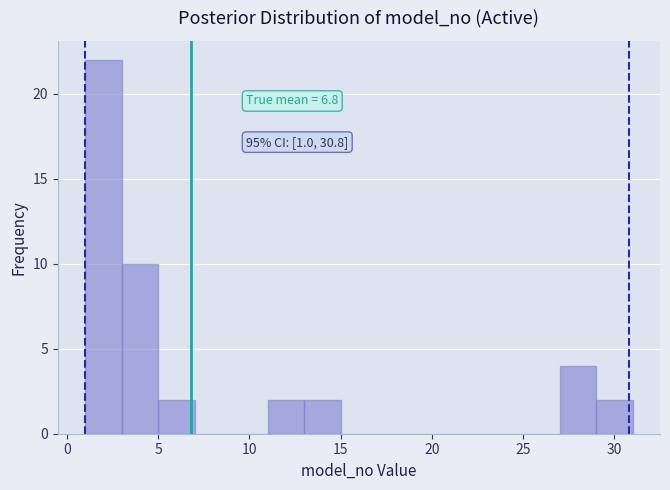

Which range on the x-axis has the tallest bar?

1 to 3